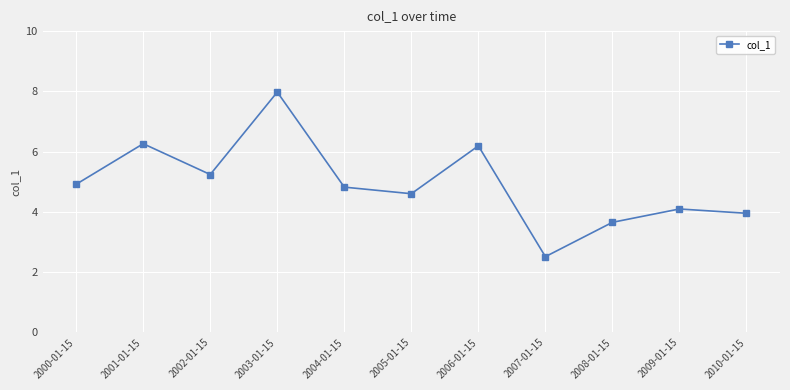

Read the value at 2003-01-15.

8.0